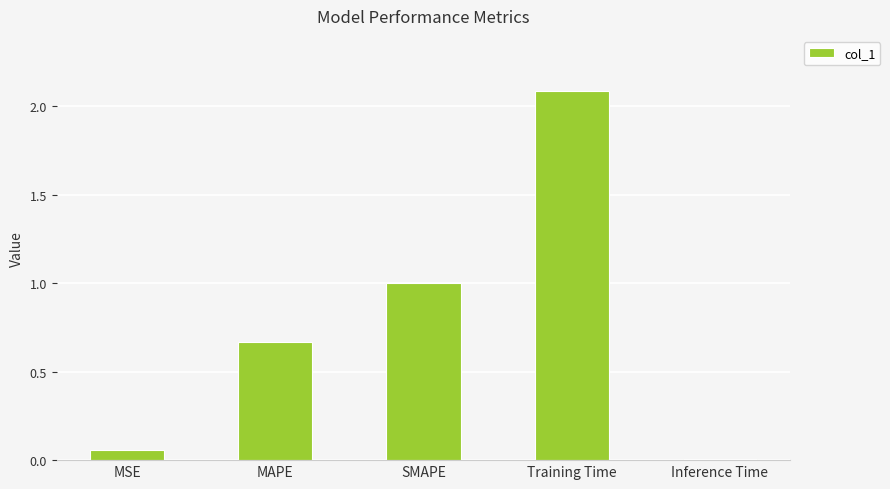

What is the sum of the values at Training Time and Inference Time?

2.1